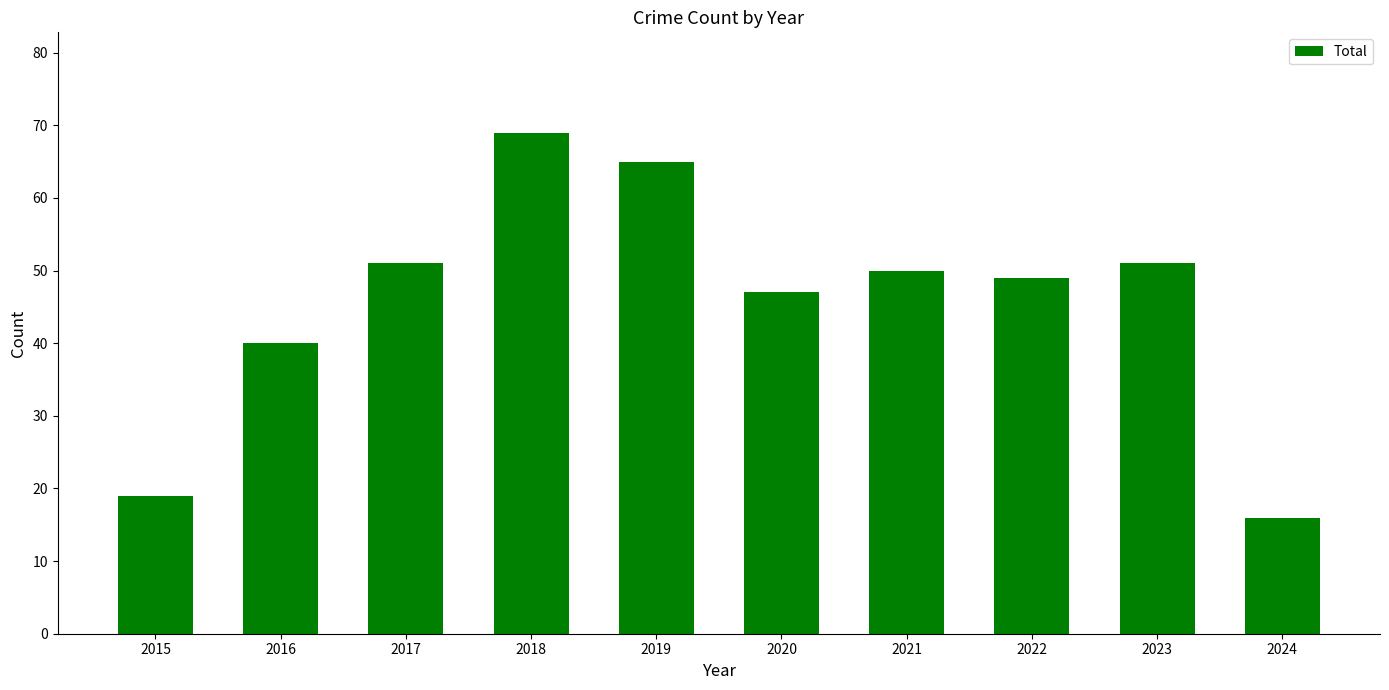

The chart shows a value of 69 at 2018. True or false?

True